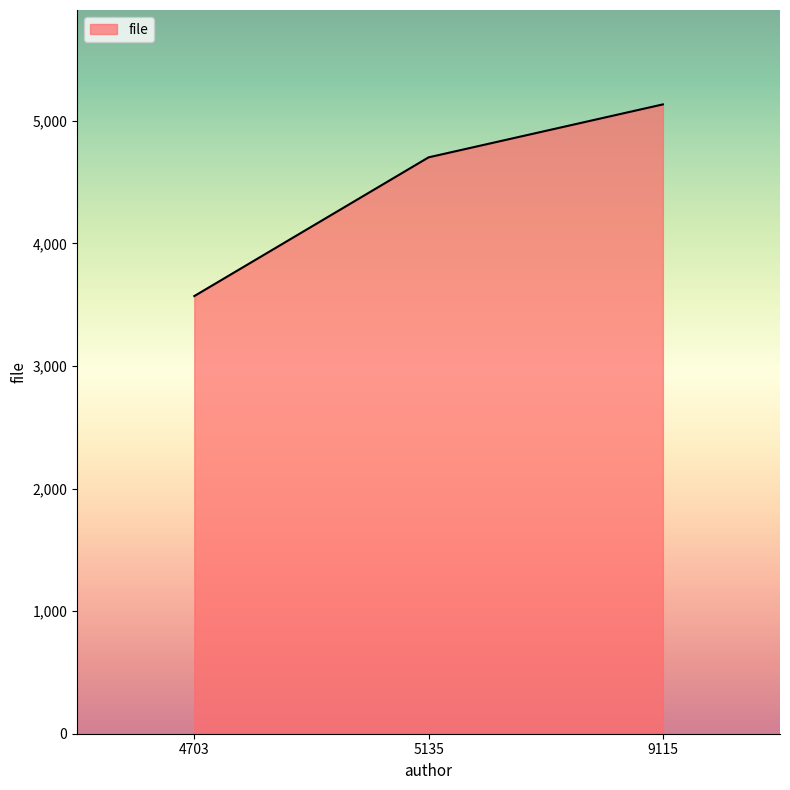

What is the ratio of the value at 9115 to the value at 5135?

1.1